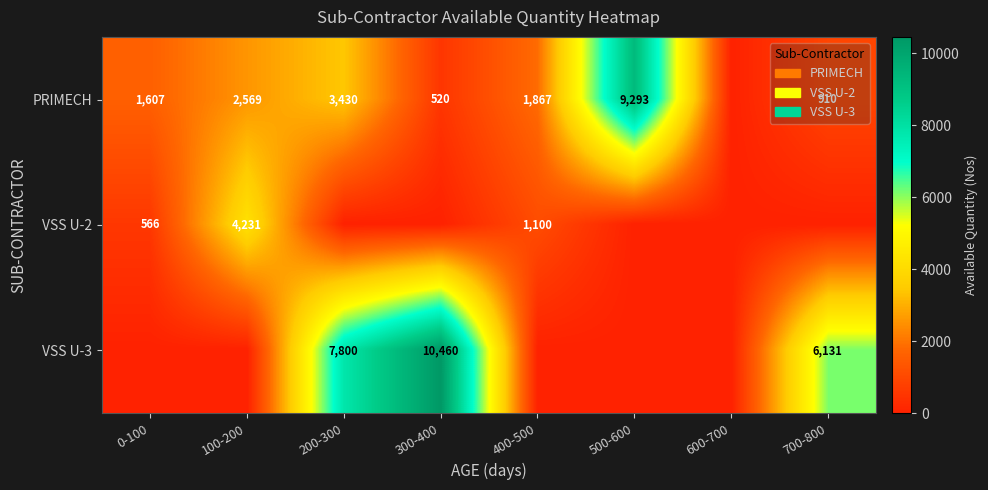

What is the difference between the PRIMECH values at 100-200 and 200-300?

861